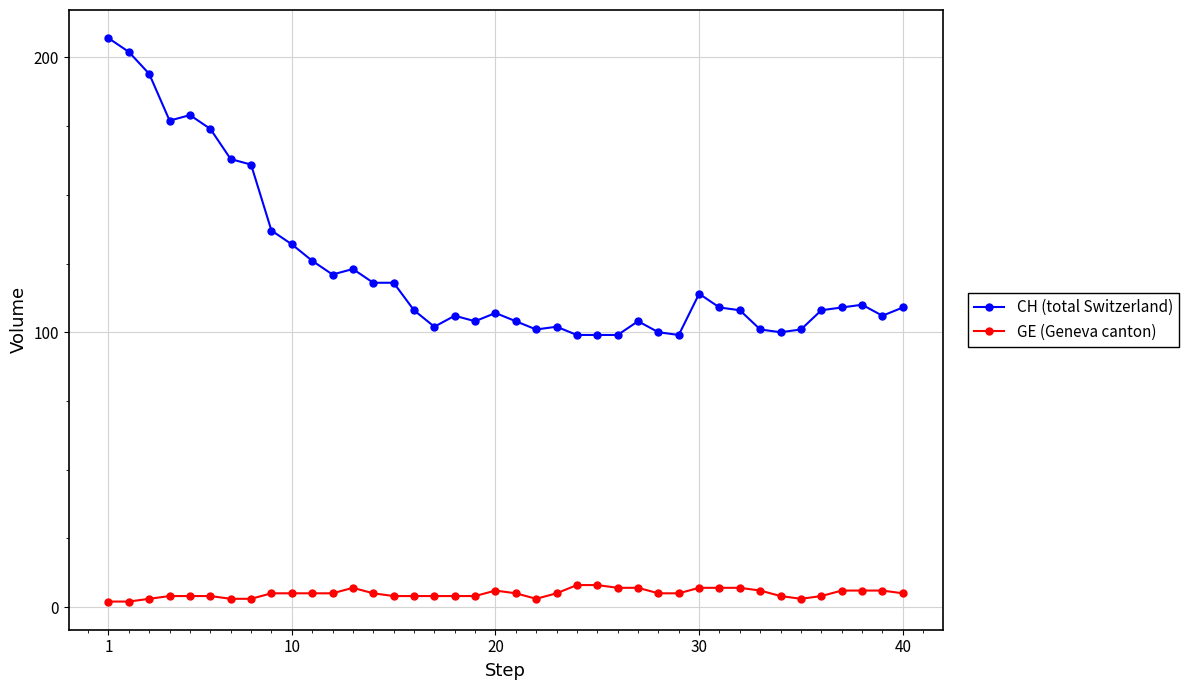

True or false: CH (total Switzerland) and GE (Geneva canton) intersect in this chart.

False